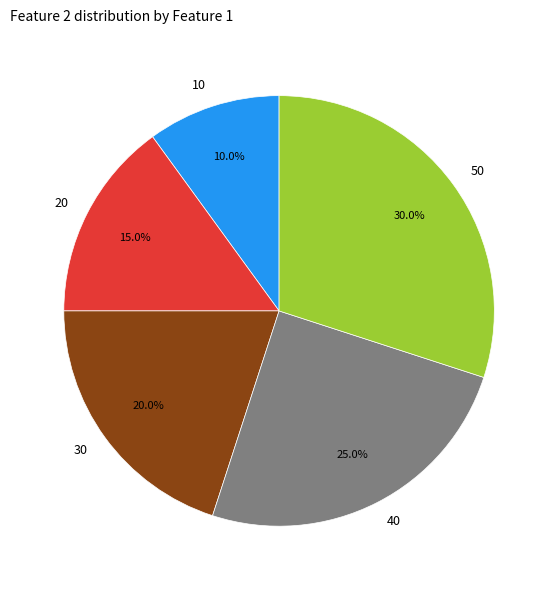

Which has a higher value, 50 or 10?

50